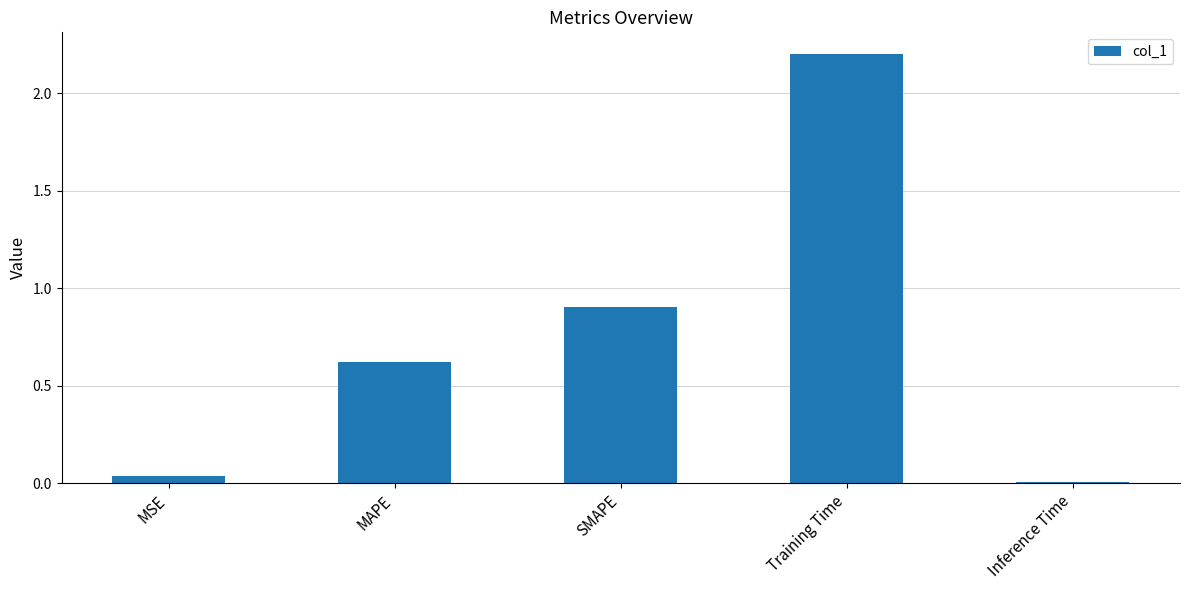

What is the label of the 3rd bar from the left?

SMAPE